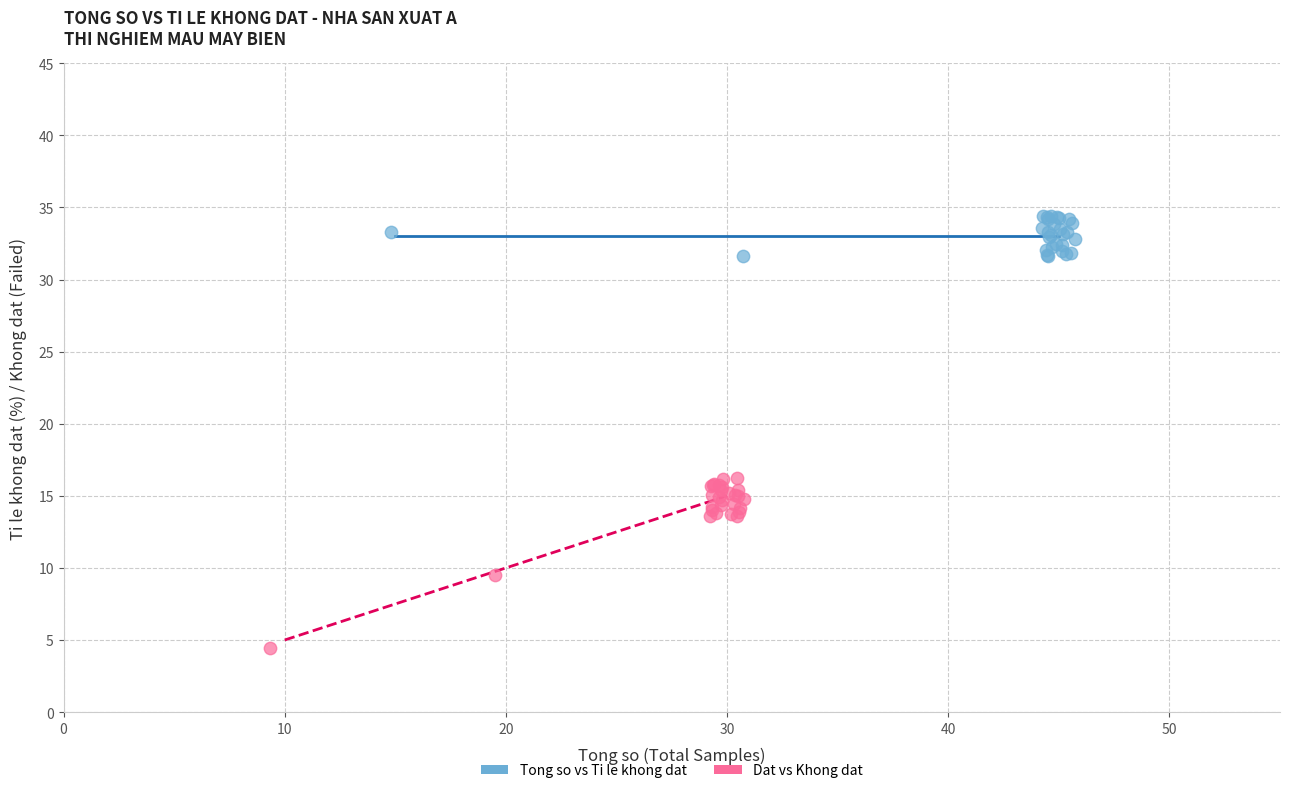

Which series has the widest spread of Y values?

Dat vs Khong dat